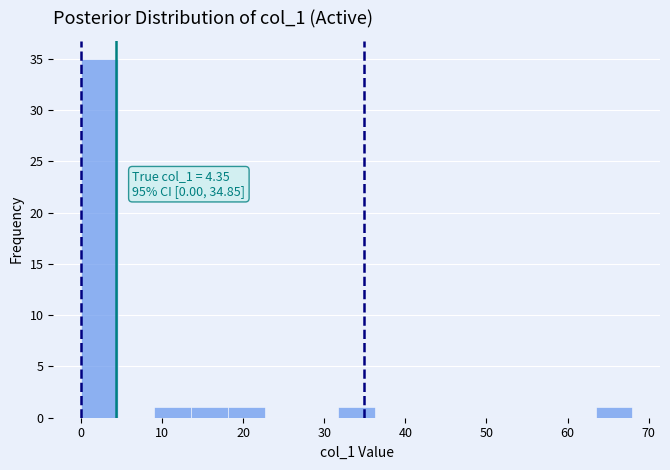

Over which range of the x-axis is the bar tallest?

0 to 5